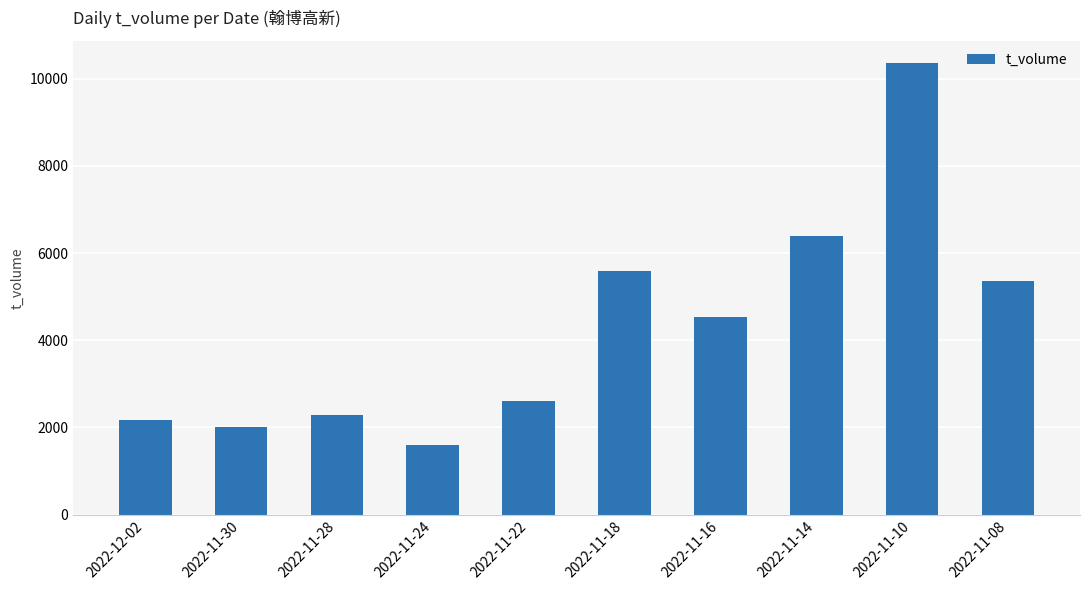

Approximately how many times larger is the value at 2022-11-24 compared to 2022-11-10?

0.2